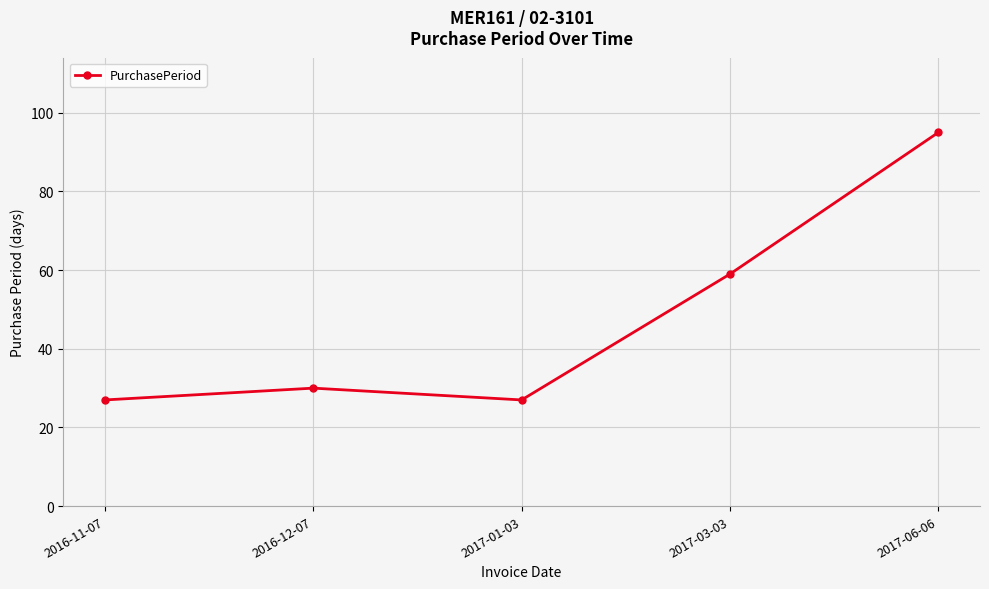

What is the value of the 5th point from the left?

95